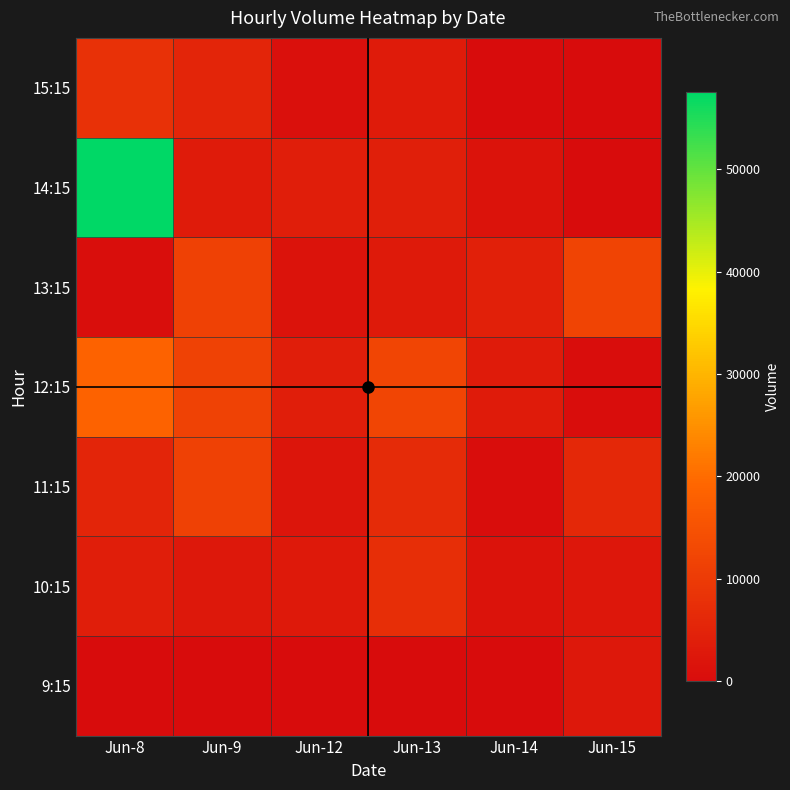

Reading left to right, what are all the values shown in this chart?

9:15: Jun-8=0	Jun-9=0	Jun-12=0	Jun-13=0	Jun-14=0	Jun-15=2567
10:15: Jun-8=3947	Jun-9=2501	Jun-12=2794	Jun-13=7236	Jun-14=1509	Jun-15=2390
11:15: Jun-8=5396	Jun-9=11290	Jun-12=1879	Jun-13=6699	Jun-14=391	Jun-15=6011
12:15: Jun-8=18431	Jun-9=11537	Jun-12=3961	Jun-13=12334	Jun-14=3156	Jun-15=366
13:15: Jun-8=512	Jun-9=11364	Jun-12=1413	Jun-13=2978	Jun-14=4439	Jun-15=11938
14:15: Jun-8=57500	Jun-9=3299	Jun-12=4034	Jun-13=4184	Jun-14=1453	Jun-15=0
15:15: Jun-8=7914	Jun-9=5557	Jun-12=1072	Jun-13=3333	Jun-14=0	Jun-15=0